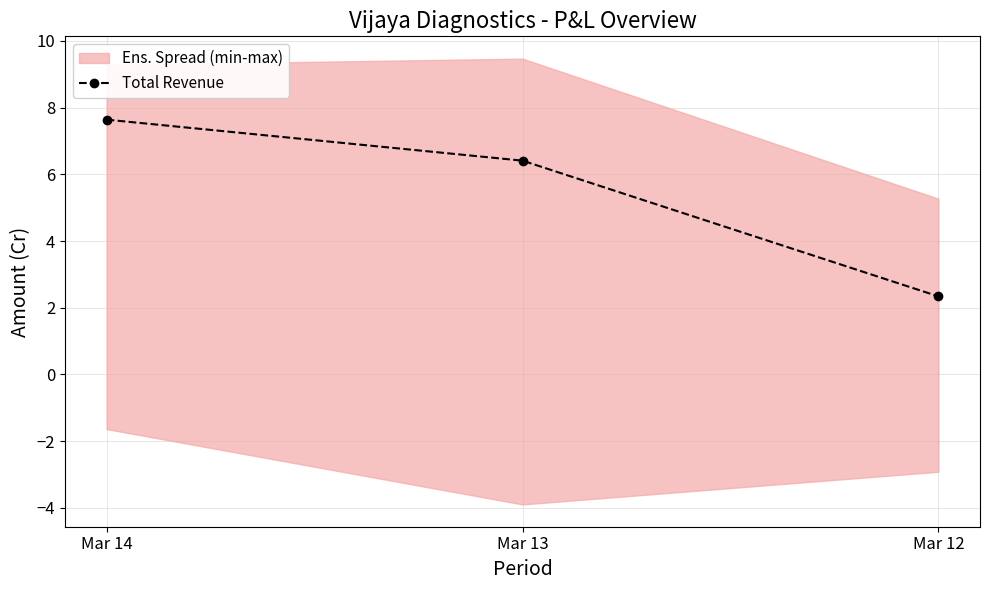

List the labels in order of value, smallest first.

Mar 12, Mar 13, Mar 14